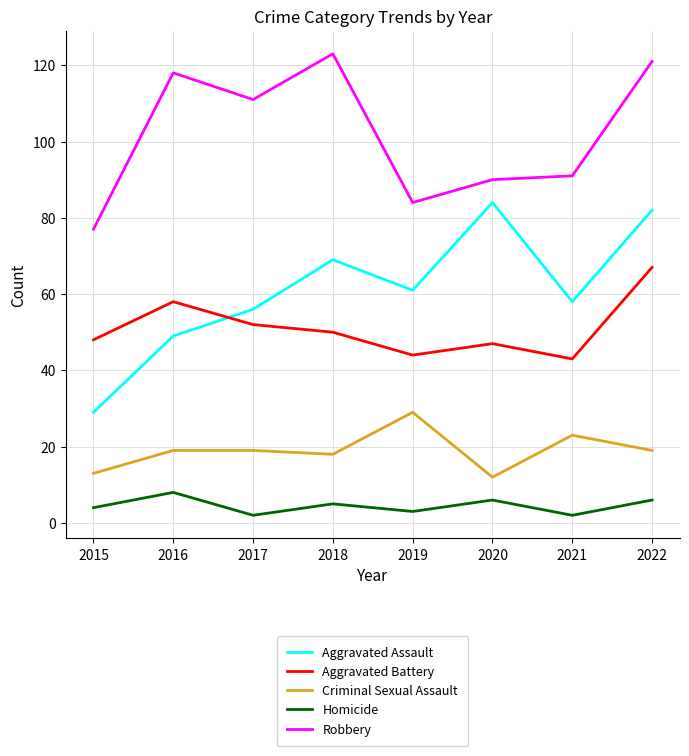

Reading left to right, transcribe all the data shown in this chart.

Aggravated Assault: 2015=29	2016=49	2017=56	2018=69	2019=61	2020=84	2021=58	2022=82
Aggravated Battery: 2015=48	2016=58	2017=52	2018=50	2019=44	2020=47	2021=43	2022=67
Criminal Sexual Assault: 2015=13	2016=19	2017=19	2018=18	2019=29	2020=12	2021=23	2022=19
Homicide: 2015=4	2016=8	2017=2	2018=5	2019=3	2020=6	2021=2	2022=6
Robbery: 2015=77	2016=118	2017=111	2018=123	2019=84	2020=90	2021=91	2022=121